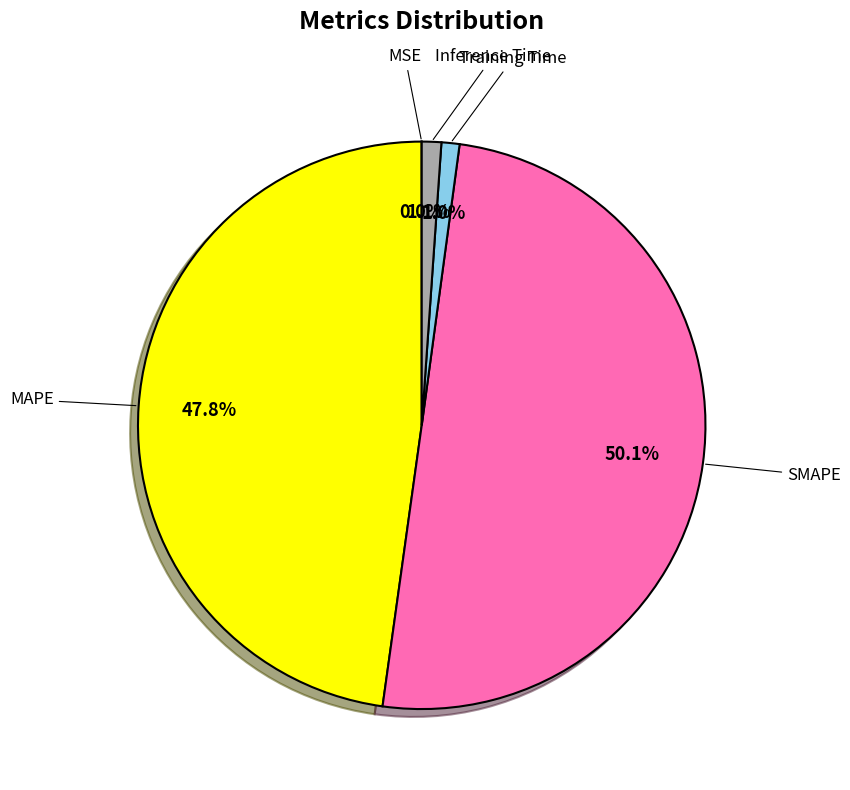

Is there any slice that represents more than half of the pie?

Yes